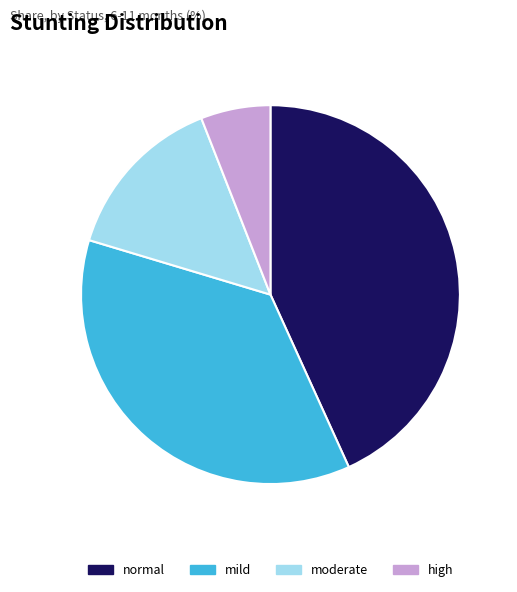

Rank the categories by value from lowest to highest.

high, moderate, mild, normal